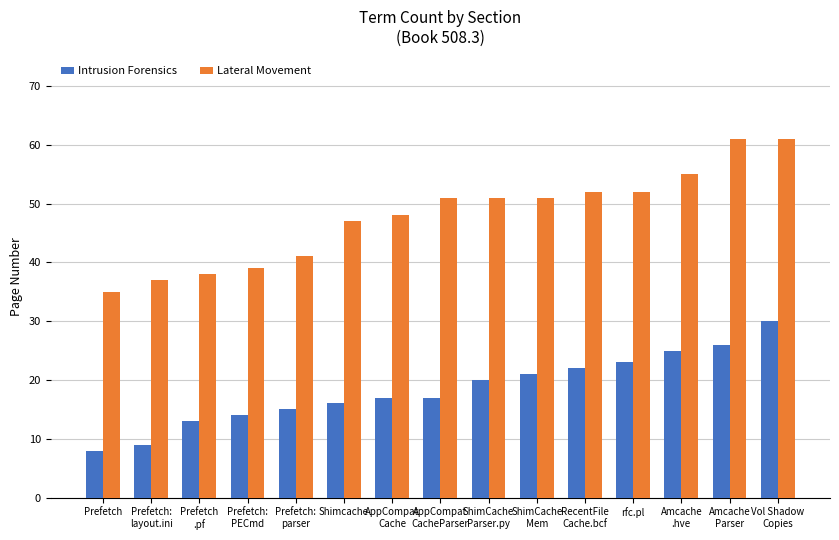

Reading left to right, what are all the values shown in this chart?

Intrusion Forensics: Prefetch=8	Prefetch:
layout.ini=9	Prefetch
.pf=13	Prefetch:
PECmd=14	Prefetch:
parser=15	Shimcache=16	AppCompat
Cache=17	AppCompat
CacheParser=17	ShimCache
Parser.py=20	ShimCache
Mem=21	RecentFile
Cache.bcf=22	rfc.pl=23	Amcache
.hve=25	Amcache
Parser=26	Vol Shadow
Copies=30
Lateral Movement: Prefetch=35	Prefetch:
layout.ini=37	Prefetch
.pf=38	Prefetch:
PECmd=39	Prefetch:
parser=41	Shimcache=47	AppCompat
Cache=48	AppCompat
CacheParser=51	ShimCache
Parser.py=51	ShimCache
Mem=51	RecentFile
Cache.bcf=52	rfc.pl=52	Amcache
.hve=55	Amcache
Parser=61	Vol Shadow
Copies=61